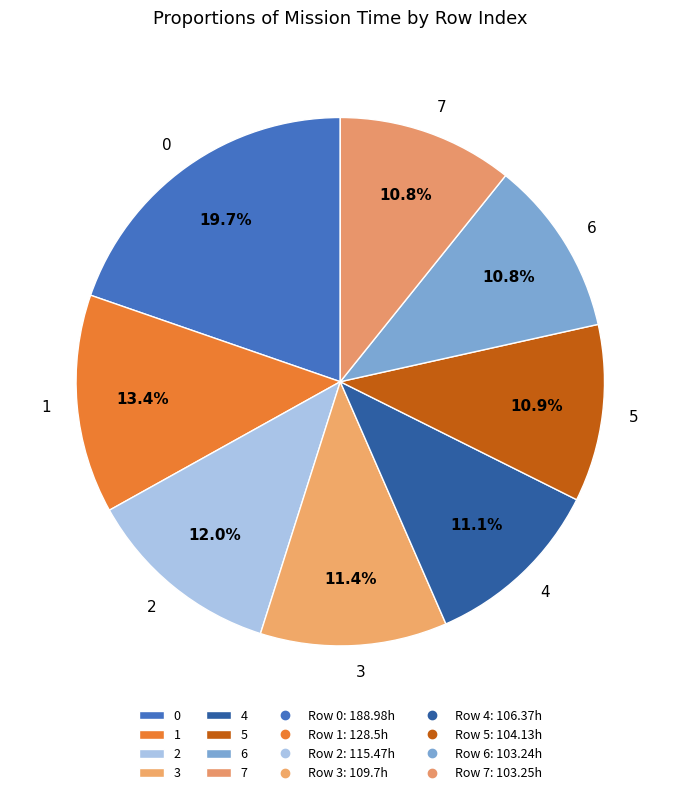

Combined, what portion of the pie is 5 and 3?

22.3%